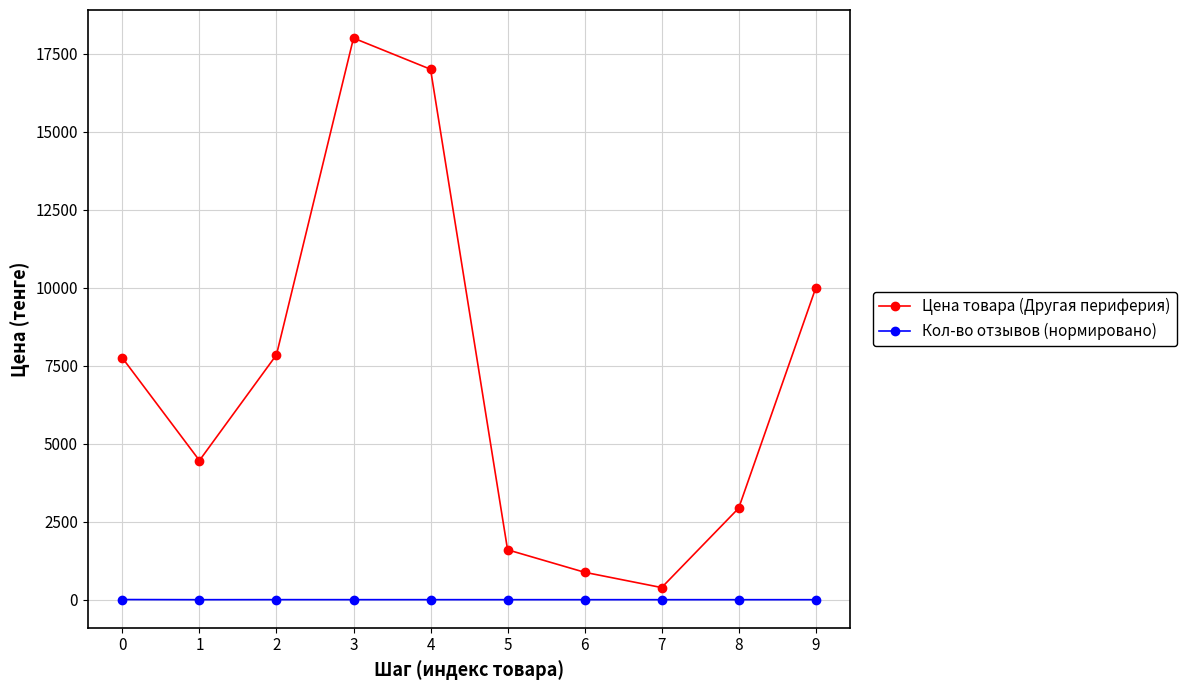

Which series changed the most between 0 and 5?

Цена товара (Другая периферия)